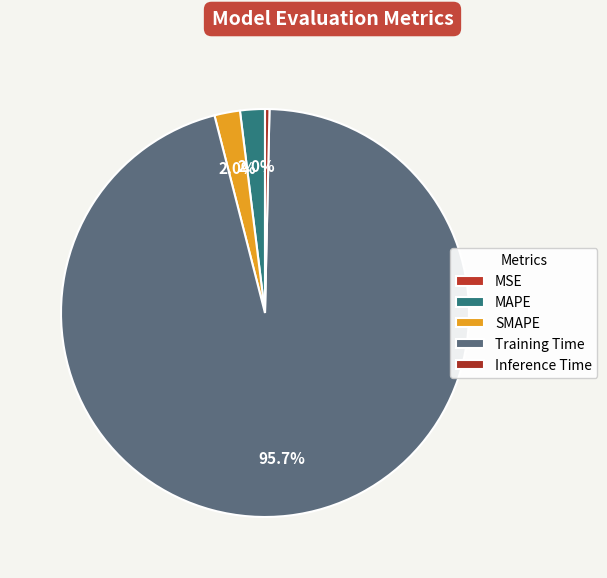

To the nearest percent, what is the average slice percentage?

20%